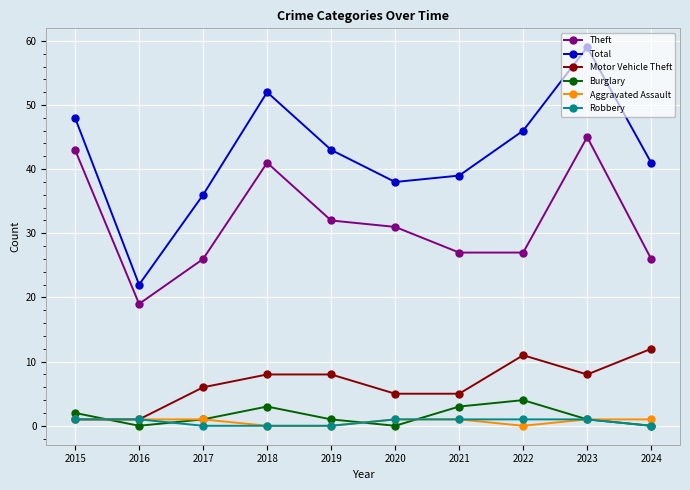

Reading left to right, transcribe all the data shown in this chart.

Theft: 43	19	26	41	32	31	27	27	45	26
Total: 48	22	36	52	43	38	39	46	59	41
Motor Vehicle Theft: 1	1	6	8	8	5	5	11	8	12
Burglary: 2	0	1	3	1	0	3	4	1	0
Aggravated Assault: 1	1	1	0	0	1	1	0	1	1
Robbery: 1	1	0	0	0	1	1	1	1	0